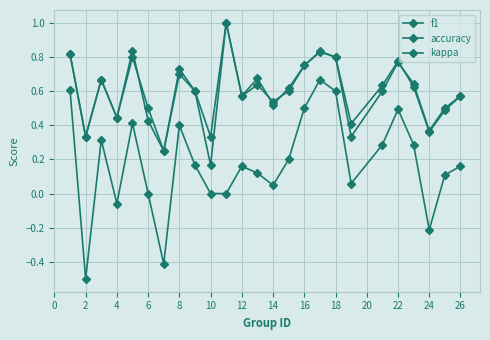

Does the chart have visible grid lines?

Yes